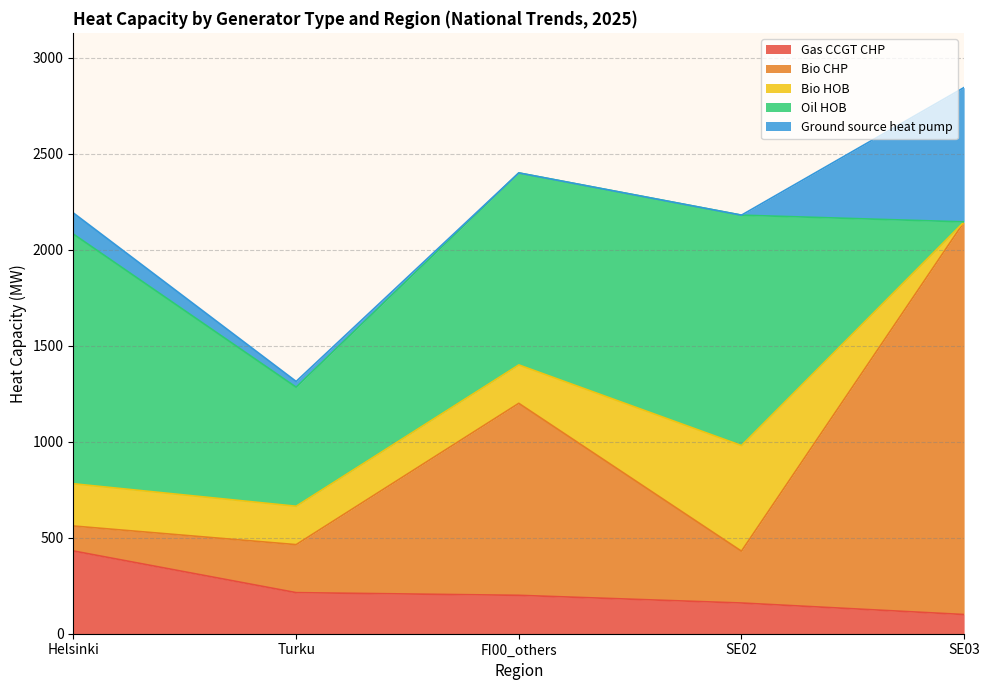

Reading right to left, extract all data points from this chart.

Gas CCGT CHP: SE03=100	SE02=160	FI00_others=200	Turku=214	Helsinki=431
Bio CHP: SE03=2045	SE02=270	FI00_others=1000	Turku=250	Helsinki=130
Bio HOB: SE03=0	SE02=550	FI00_others=200	Turku=200	Helsinki=220
Oil HOB: SE03=0	SE02=1200	FI00_others=1000	Turku=620	Helsinki=1300
Ground source heat pump: SE03=700	SE02=0	FI00_others=0	Turku=30	Helsinki=110